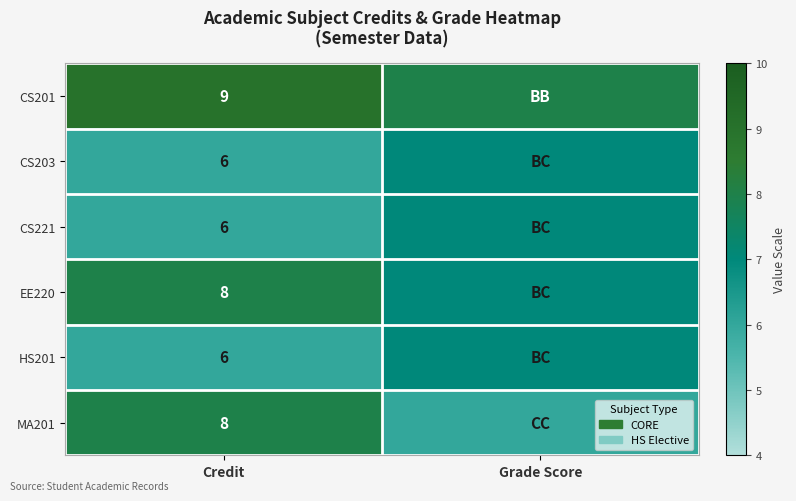

Which category has the highest value across all series?

Credit